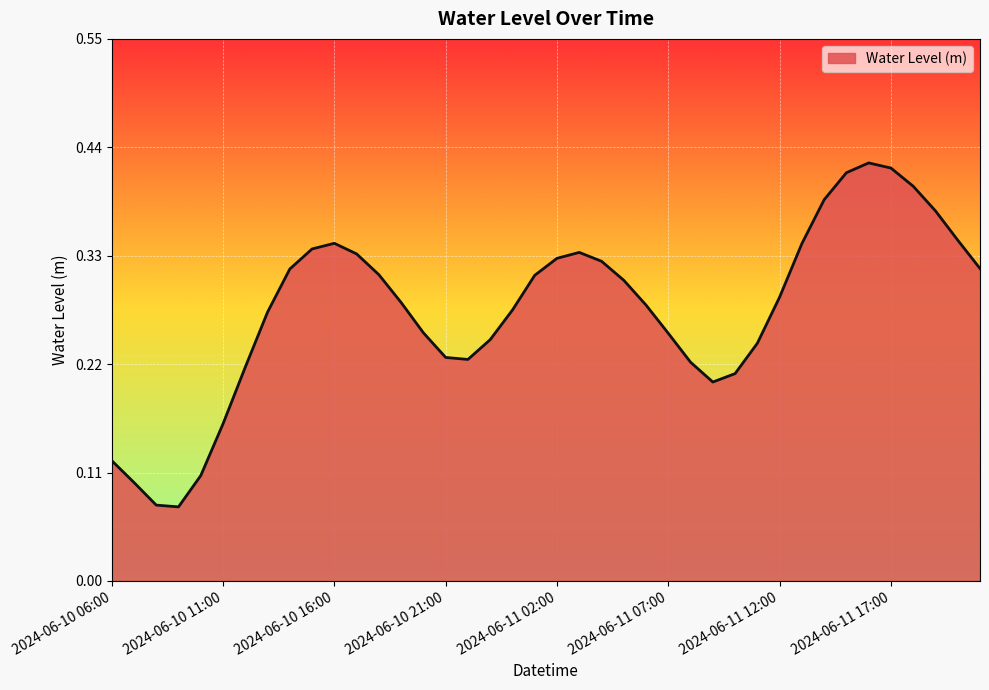

What is the minimum value shown in the chart?

0.1